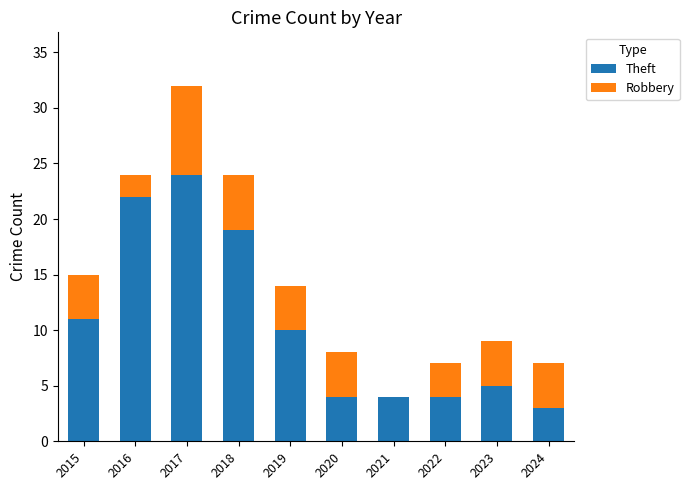

What is the total value across all series at 2019?

14